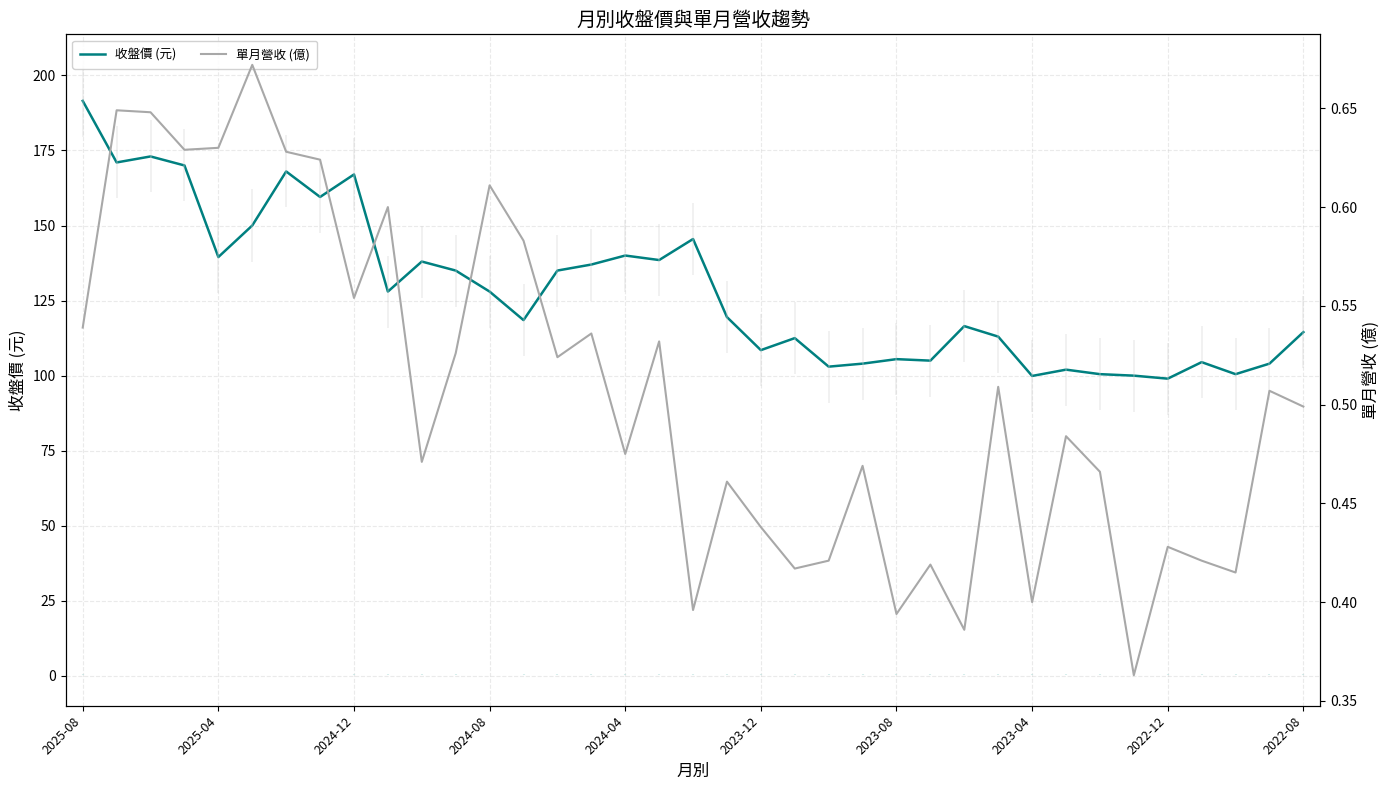

What is the minimum value for 收盤價 (元)?

99.0